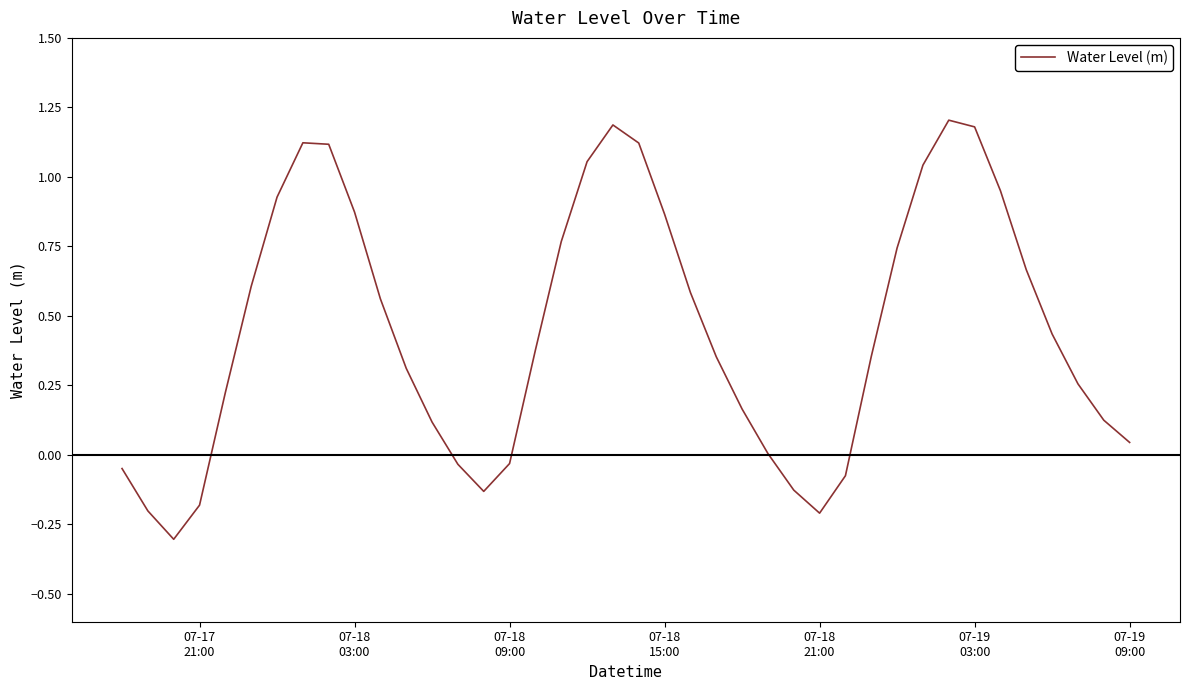

What is the maximum value shown in the chart?

1.2